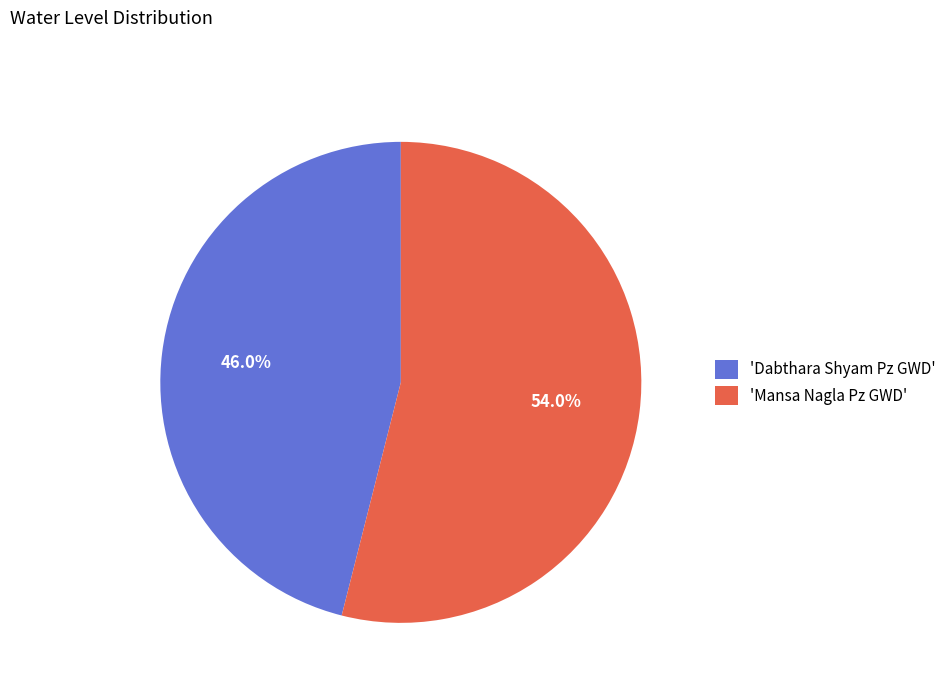

Which has a higher value, 'Mansa Nagla Pz GWD' or 'Dabthara Shyam Pz GWD'?

'Mansa Nagla Pz GWD'